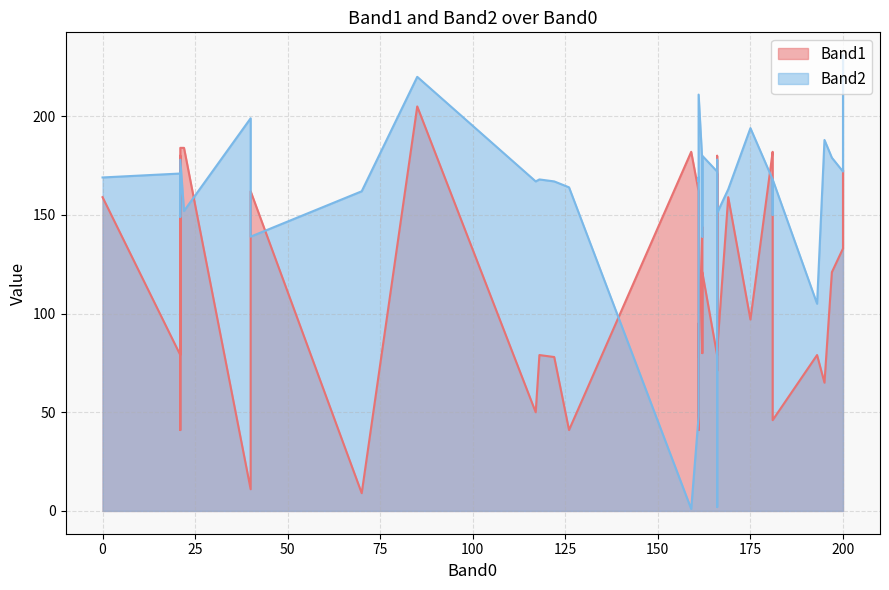

What is the difference between the Band1 values at 21 and 162?

89